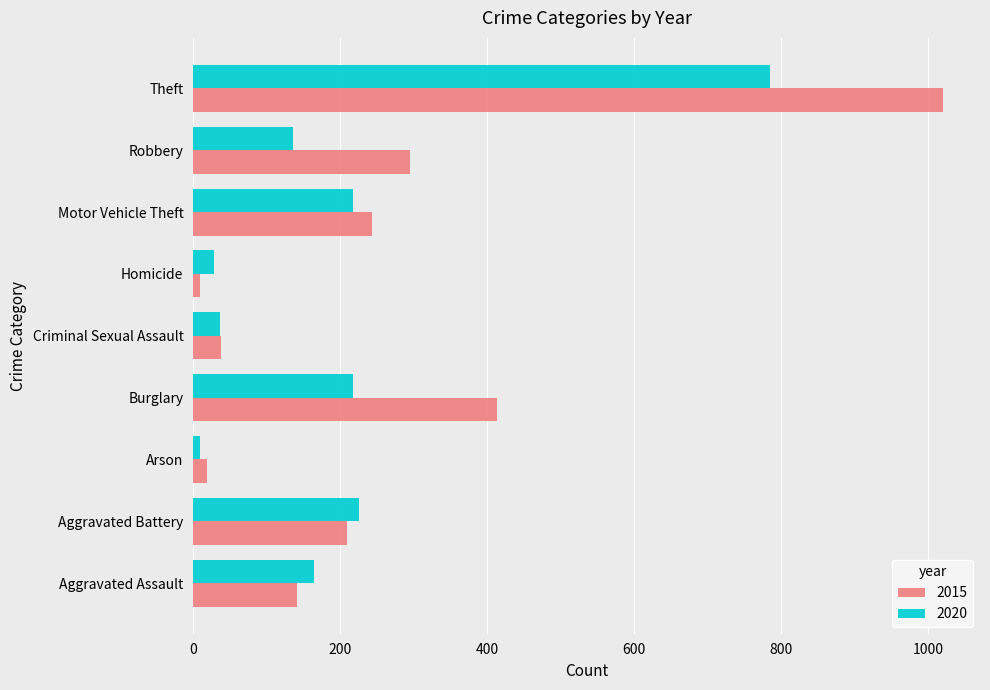

At Burglary, list the series in order from largest to smallest.

2015, 2020